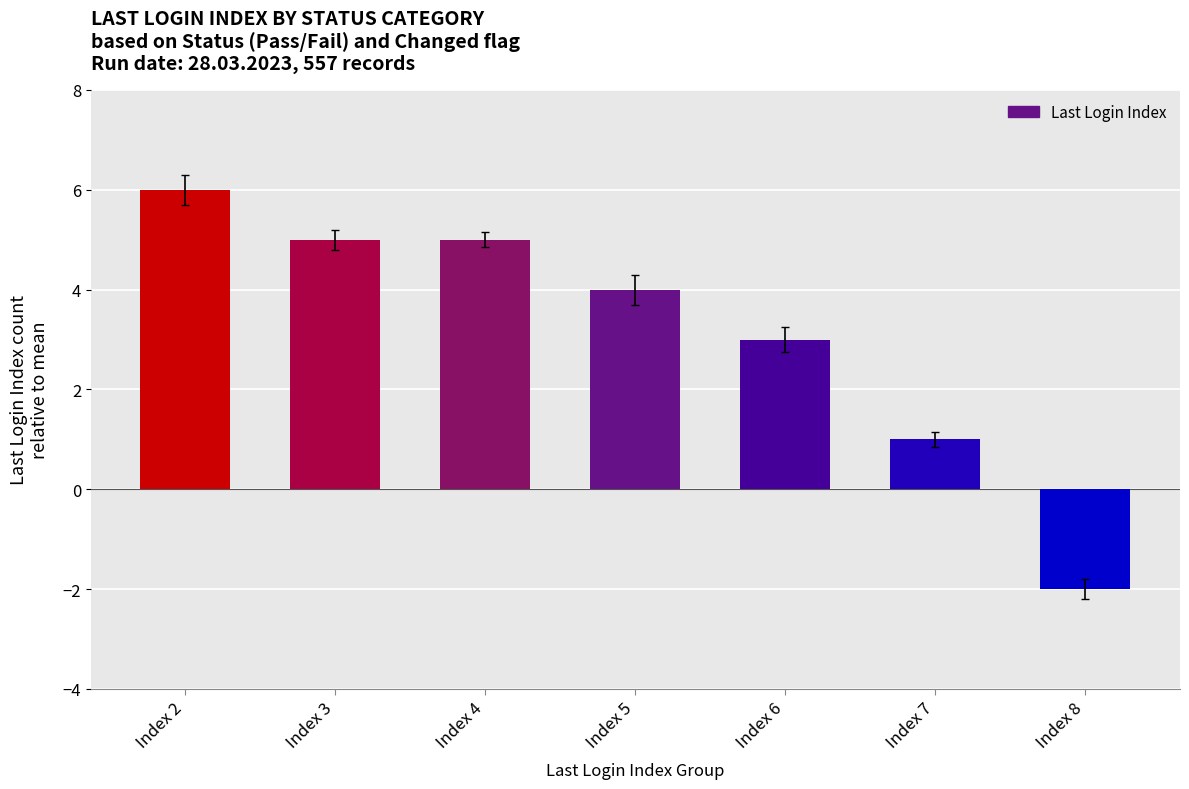

Count the values in the range 1 to 5.

5